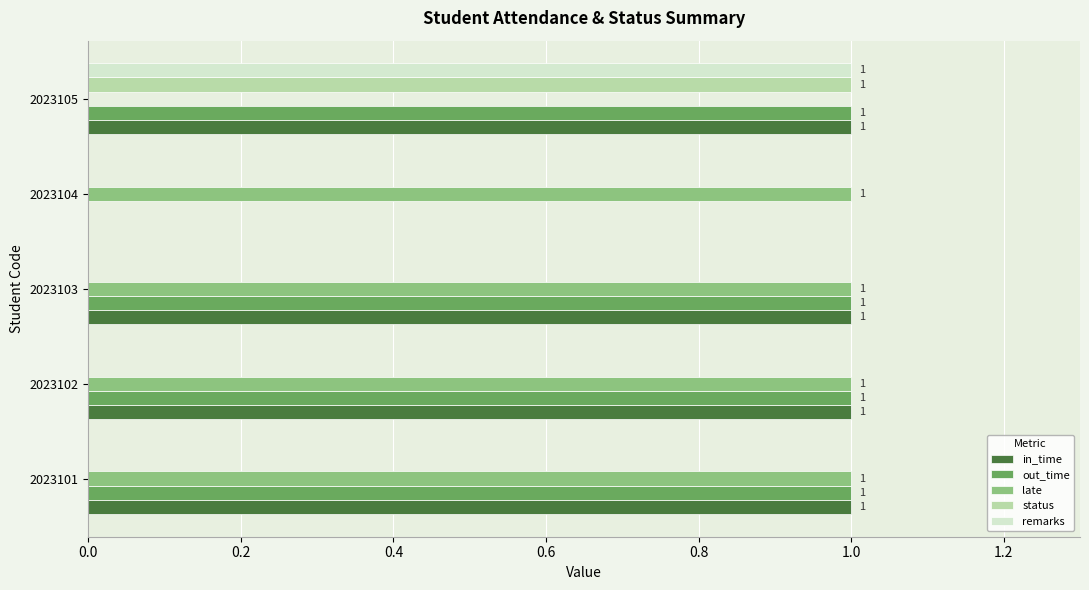

At which label does status reach its peak?

2023105